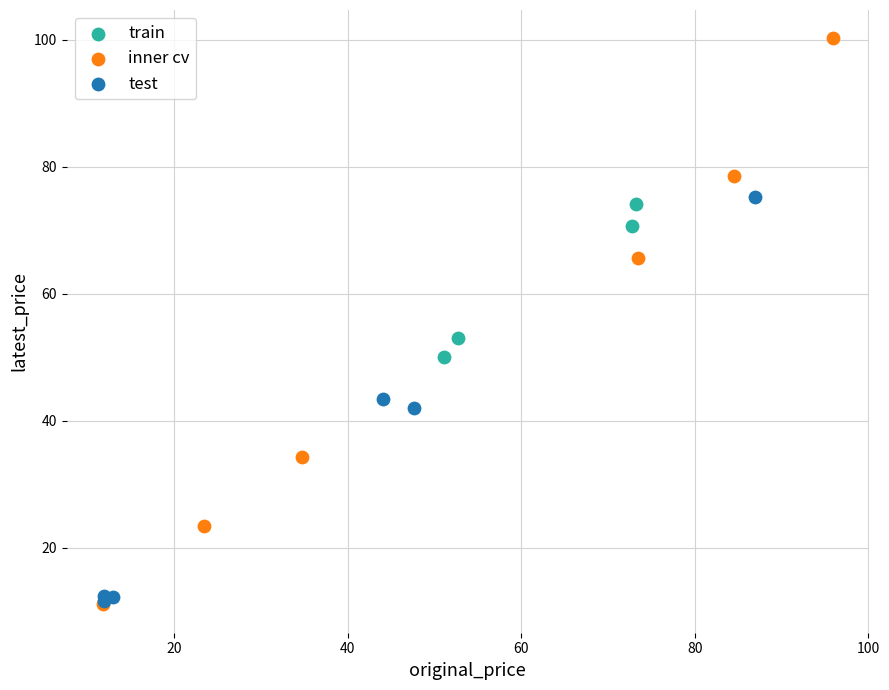

What are all the series names shown in the legend?

train, inner cv, test